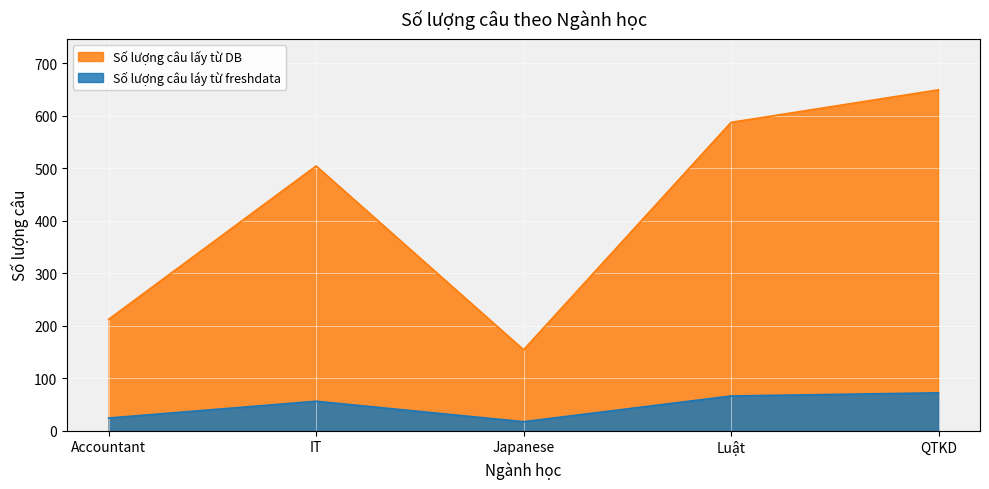

The value of Số lượng câu lấy từ DB at QTKD is 649. True or false?

True